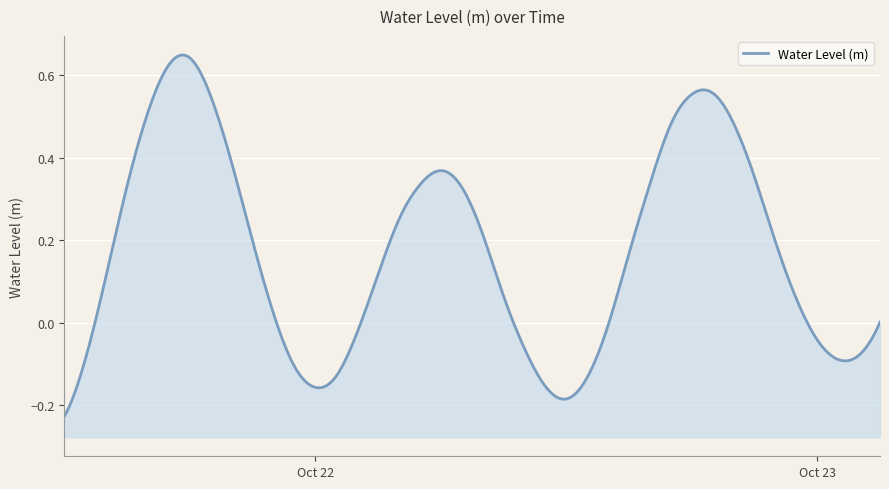

What is the difference between the values at 2024-10-22 17:00:00 and 2024-10-21 17:00:00?

0.1